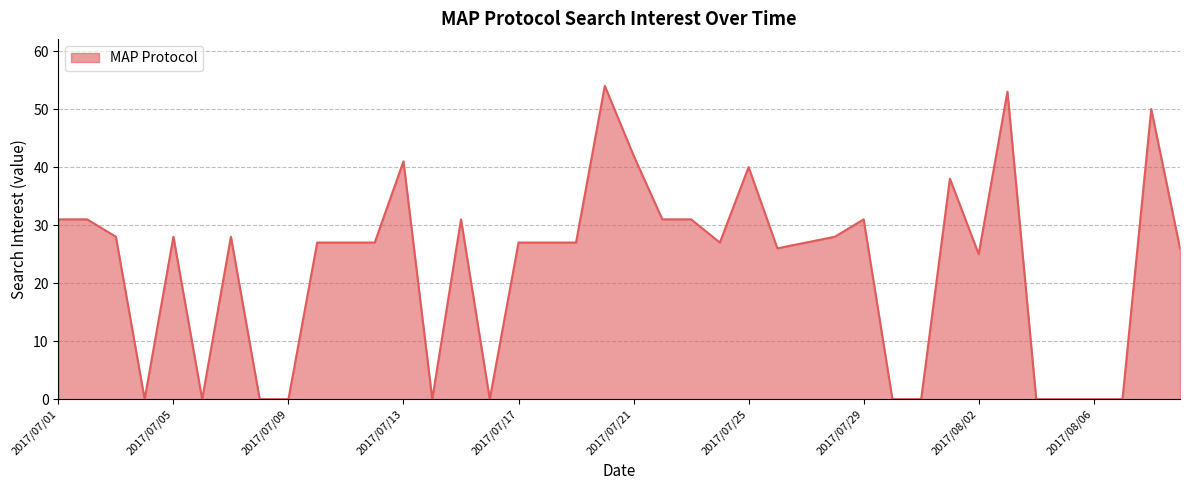

Reading left to right, what are all the values shown in this chart?

31	31	28	0	28	0	28	0	0	27	27	27	41	0	31	0	27	27	27	54	42	31	31	27	40	26	27	28	31	0	0	38	25	53	0	0	0	0	50	26